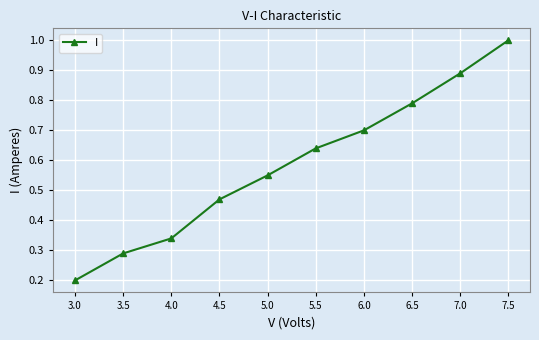

What is the change in value from 3.0 to 6.5?

+0.6